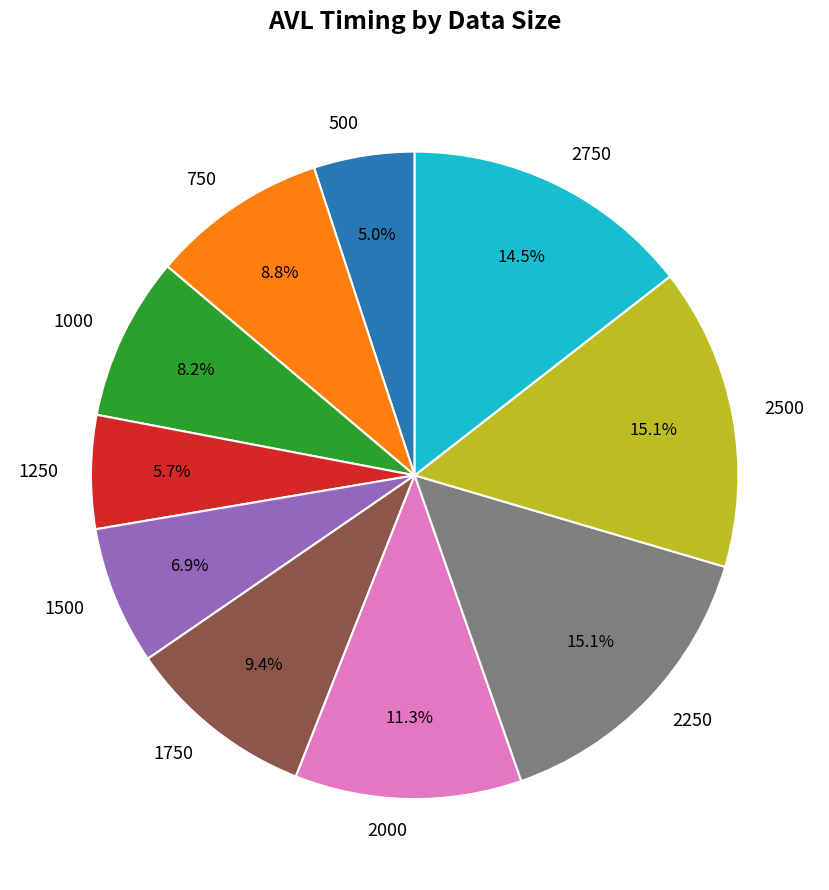

How many slices are in this pie chart?

10